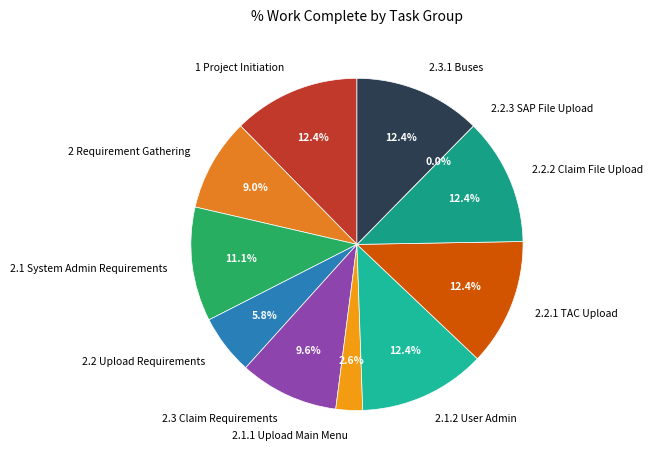

How many slices are in this pie chart?

11